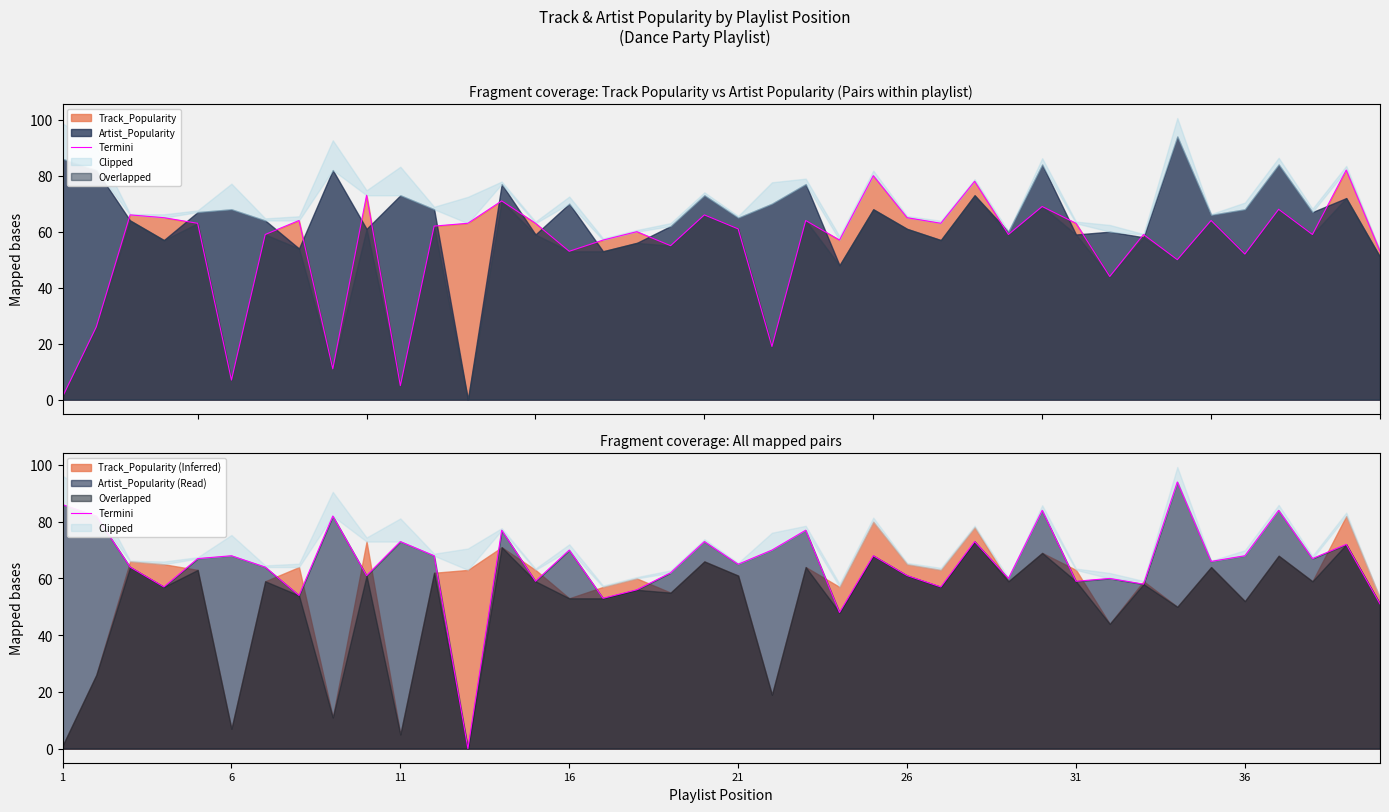

How many values are above zero?

39